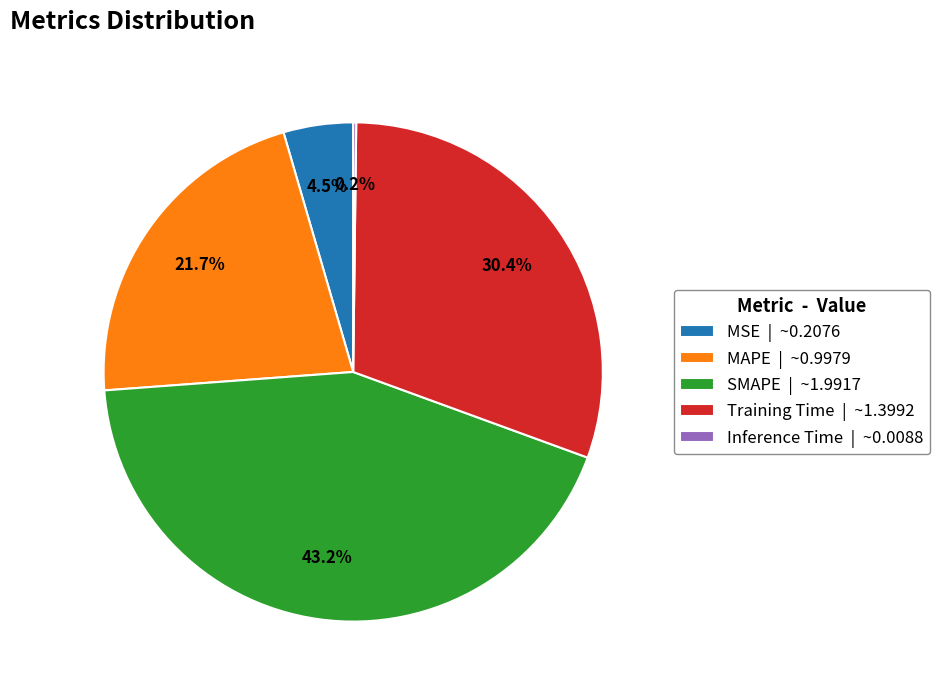

Is there a majority slice in this chart?

No